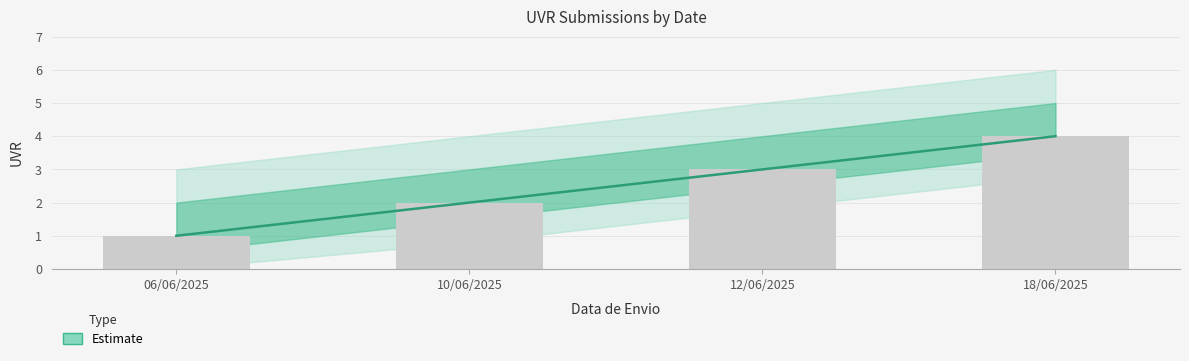

What is the label of the 2nd bar from the right?

12/06/2025